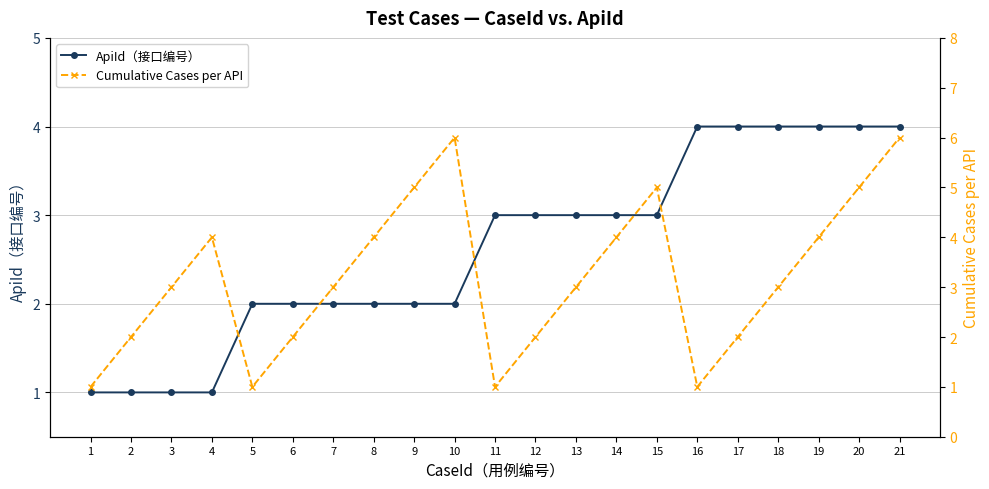

Where is Cumulative Cases per API nearest to the value 3?

3